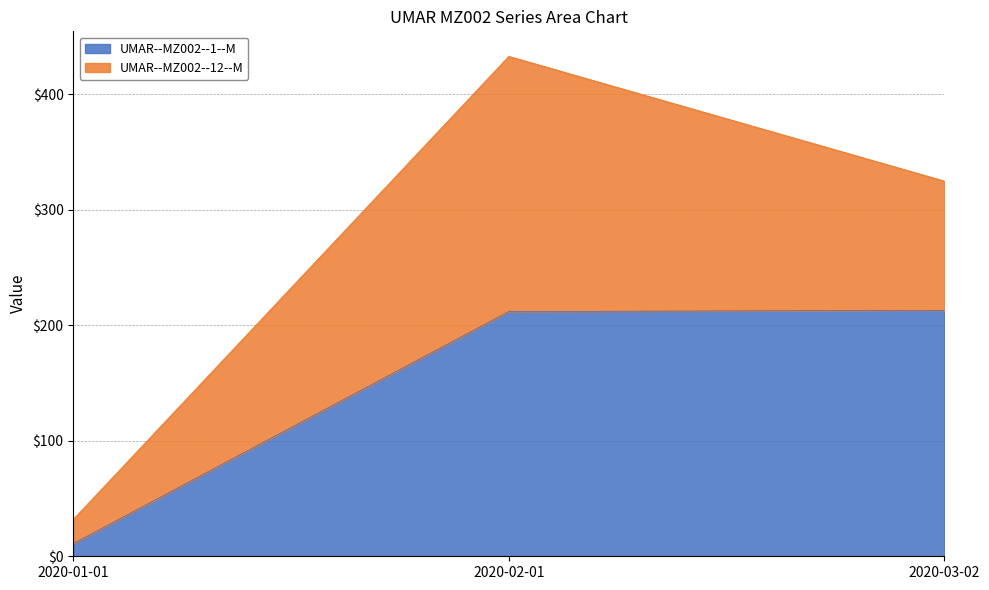

True or false: the data shows 74 at 2020-03-02.

False